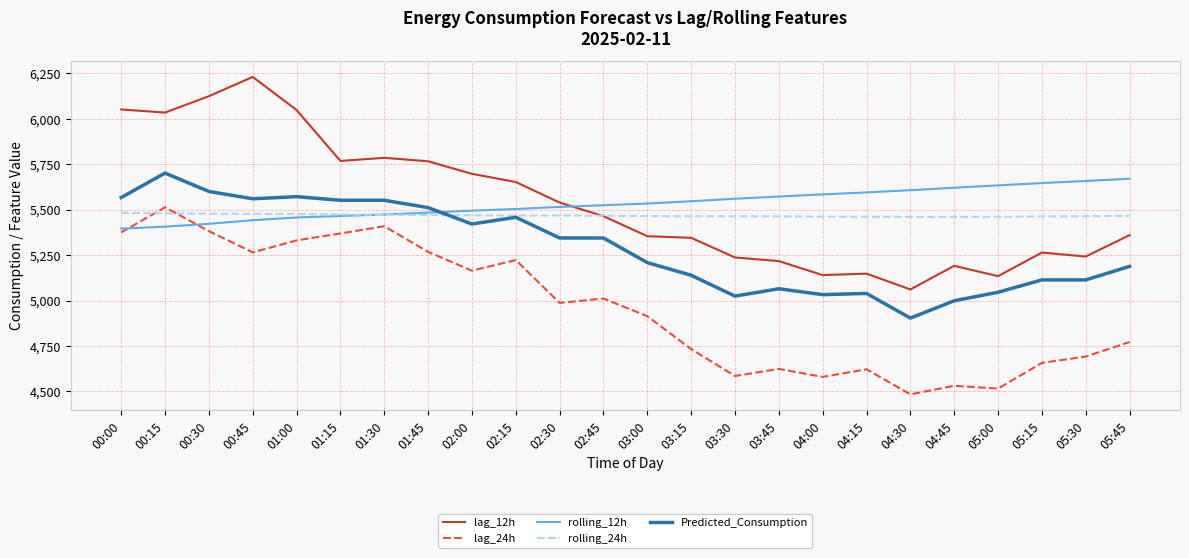

At 04:30, list the series in order from smallest to largest.

lag_24h, Predicted_Consumption, lag_12h, rolling_24h, rolling_12h